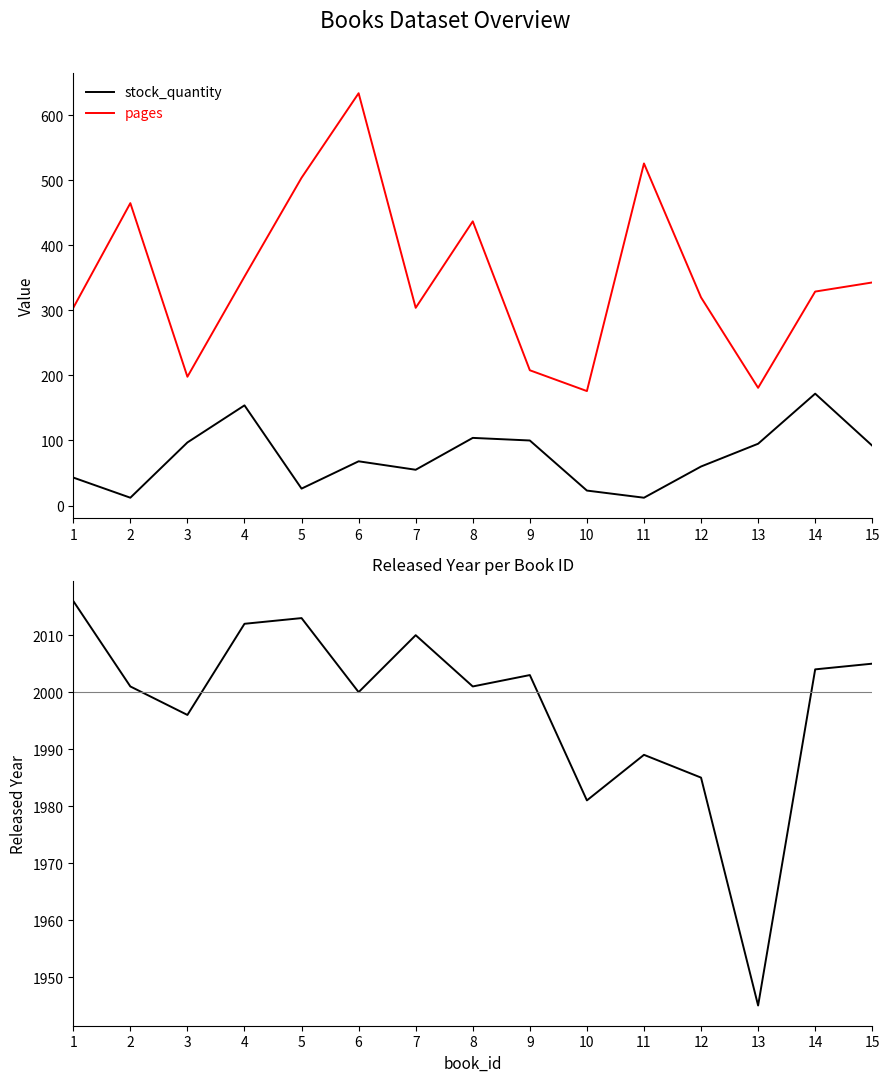

True or false: pages and released_year intersect in this chart.

False